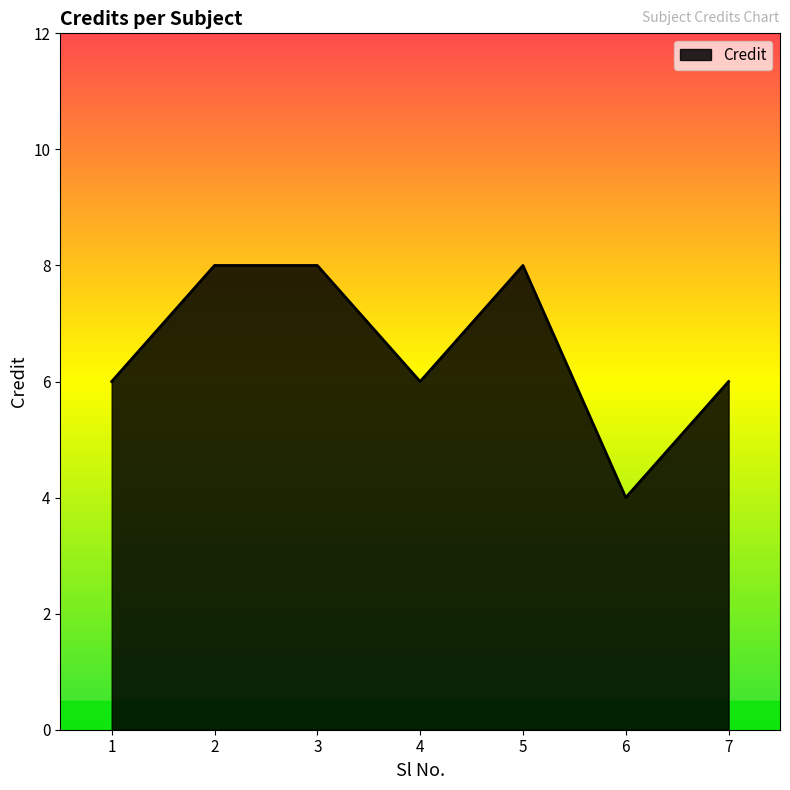

What is the sum of all values?

46